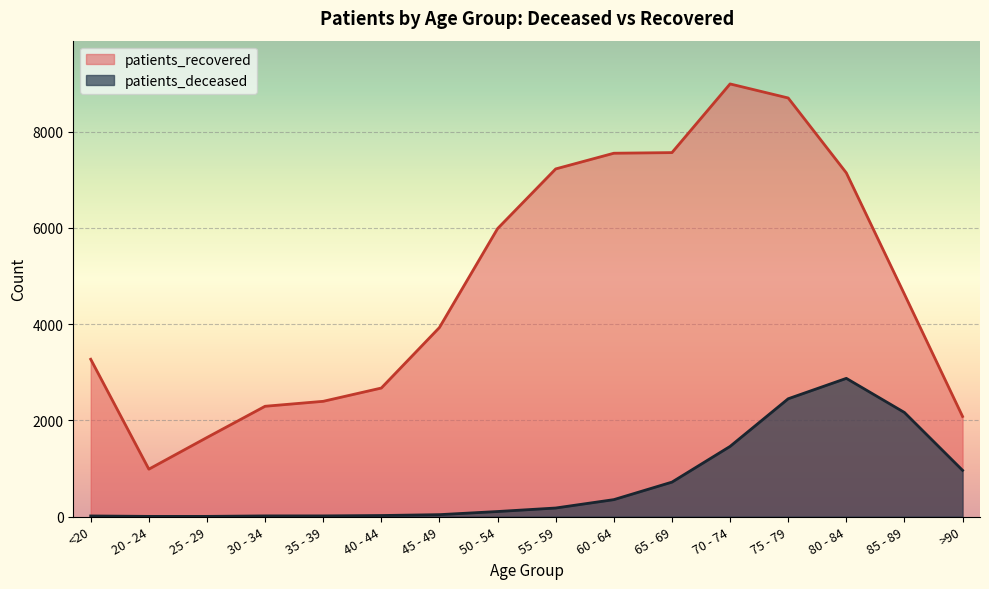

At which label is patients_recovered closest to 4986?

85 - 89